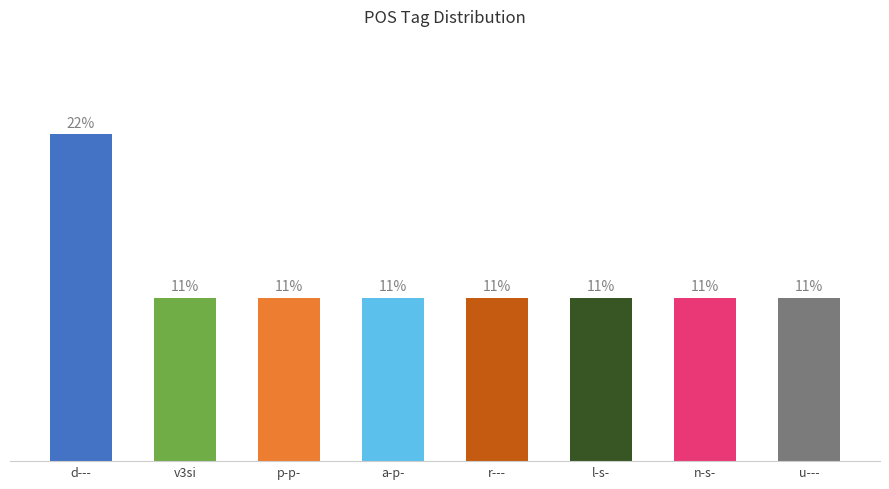

What is the minimum value shown in the chart?

11.1